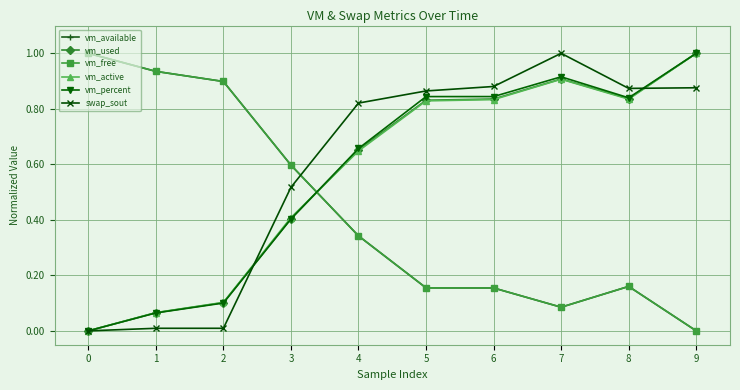

Which series has the largest total across all categories?

swap_sout